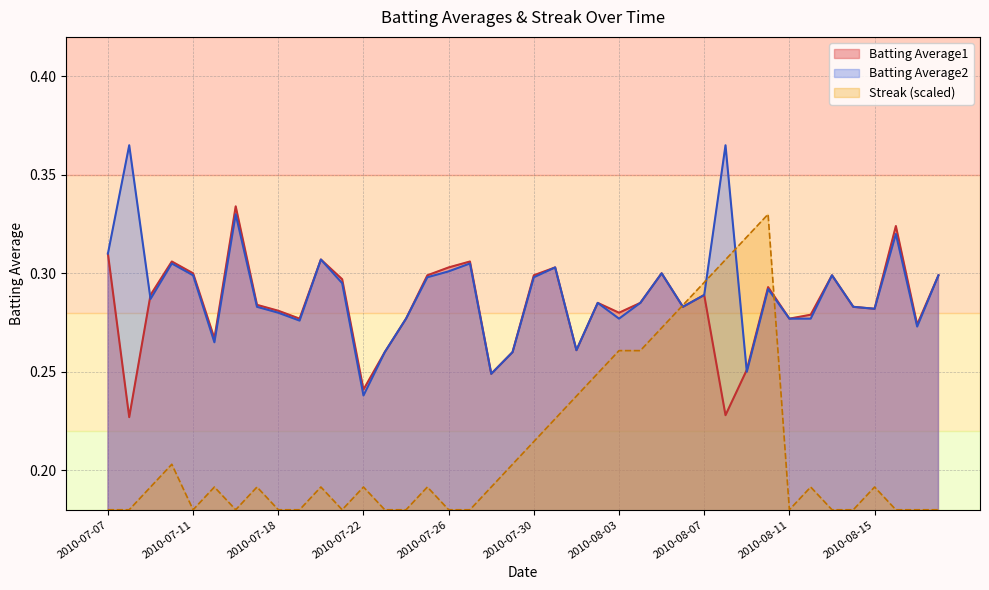

What is the sum of all Batting Average2 values?

11.6